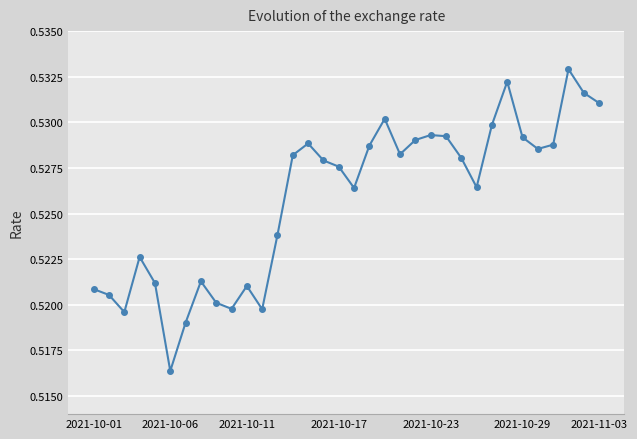

Count the values in the range 0 to 1.

34